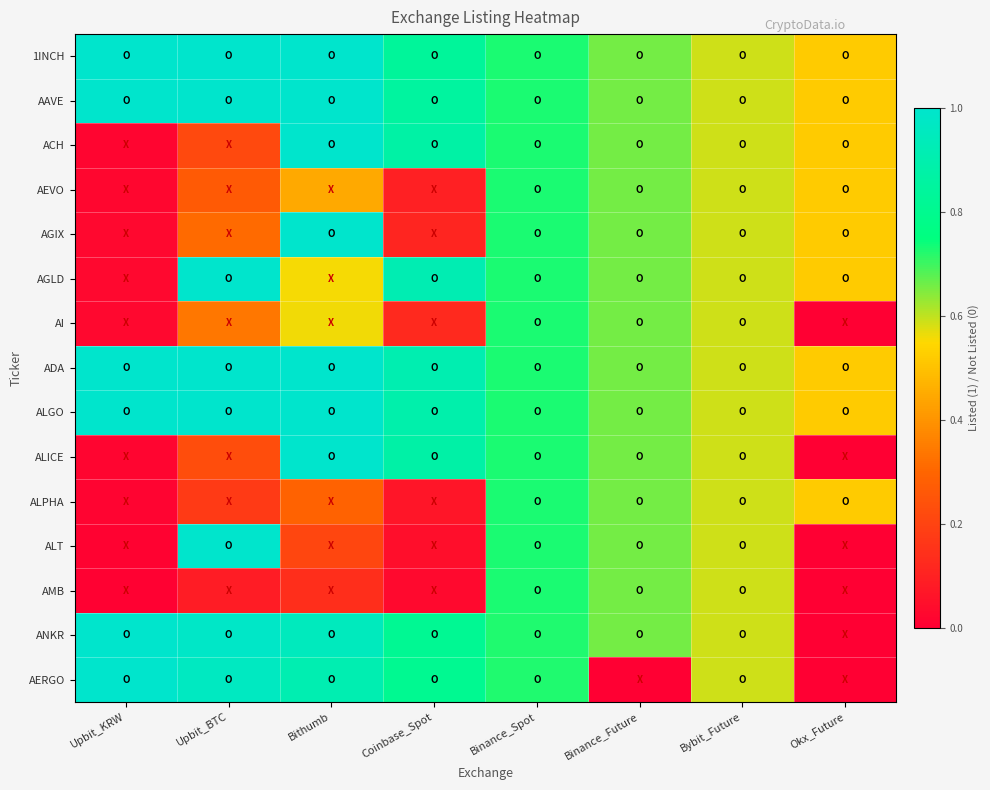

Reading left to right, extract all data points from this chart.

1INCH: Upbit_KRW=1.0	Upbit_BTC=1.0	Bithumb=1.0	Coinbase_Spot=0.8	Binance_Spot=0.7	Binance_Future=0.7	Bybit_Future=0.6	Okx_Future=0.5
AAVE: Upbit_KRW=1.0	Upbit_BTC=1.0	Bithumb=1.0	Coinbase_Spot=0.9	Binance_Spot=0.7	Binance_Future=0.7	Bybit_Future=0.6	Okx_Future=0.5
ACH: Upbit_KRW=0.0	Upbit_BTC=0.2	Bithumb=1.0	Coinbase_Spot=0.9	Binance_Spot=0.7	Binance_Future=0.7	Bybit_Future=0.6	Okx_Future=0.5
AEVO: Upbit_KRW=0.0	Upbit_BTC=0.3	Bithumb=0.4	Coinbase_Spot=0.1	Binance_Spot=0.7	Binance_Future=0.7	Bybit_Future=0.6	Okx_Future=0.5
AGIX: Upbit_KRW=0.0	Upbit_BTC=0.3	Bithumb=1.0	Coinbase_Spot=0.1	Binance_Spot=0.7	Binance_Future=0.7	Bybit_Future=0.6	Okx_Future=0.5
AGLD: Upbit_KRW=0.0	Upbit_BTC=1.0	Bithumb=0.6	Coinbase_Spot=0.9	Binance_Spot=0.7	Binance_Future=0.7	Bybit_Future=0.6	Okx_Future=0.5
AI: Upbit_KRW=0.0	Upbit_BTC=0.3	Bithumb=0.6	Coinbase_Spot=0.1	Binance_Spot=0.7	Binance_Future=0.7	Bybit_Future=0.6	Okx_Future=0.0
ADA: Upbit_KRW=1.0	Upbit_BTC=1.0	Bithumb=1.0	Coinbase_Spot=0.9	Binance_Spot=0.7	Binance_Future=0.7	Bybit_Future=0.6	Okx_Future=0.5
ALGO: Upbit_KRW=1.0	Upbit_BTC=1.0	Bithumb=1.0	Coinbase_Spot=0.9	Binance_Spot=0.7	Binance_Future=0.7	Bybit_Future=0.6	Okx_Future=0.5
ALICE: Upbit_KRW=0.0	Upbit_BTC=0.2	Bithumb=1.0	Coinbase_Spot=0.9	Binance_Spot=0.7	Binance_Future=0.7	Bybit_Future=0.6	Okx_Future=0.0
ALPHA: Upbit_KRW=0.0	Upbit_BTC=0.2	Bithumb=0.3	Coinbase_Spot=0.1	Binance_Spot=0.7	Binance_Future=0.7	Bybit_Future=0.6	Okx_Future=0.5
ALT: Upbit_KRW=0.0	Upbit_BTC=1.0	Bithumb=0.2	Coinbase_Spot=0.0	Binance_Spot=0.7	Binance_Future=0.7	Bybit_Future=0.6	Okx_Future=0.0
AMB: Upbit_KRW=0.0	Upbit_BTC=0.1	Bithumb=0.1	Coinbase_Spot=0.0	Binance_Spot=0.7	Binance_Future=0.7	Bybit_Future=0.6	Okx_Future=0.0
ANKR: Upbit_KRW=1.0	Upbit_BTC=1.0	Bithumb=1.0	Coinbase_Spot=0.8	Binance_Spot=0.7	Binance_Future=0.7	Bybit_Future=0.6	Okx_Future=0.0
AERGO: Upbit_KRW=1.0	Upbit_BTC=1.0	Bithumb=0.9	Coinbase_Spot=0.8	Binance_Spot=0.7	Binance_Future=0.0	Bybit_Future=0.6	Okx_Future=0.0